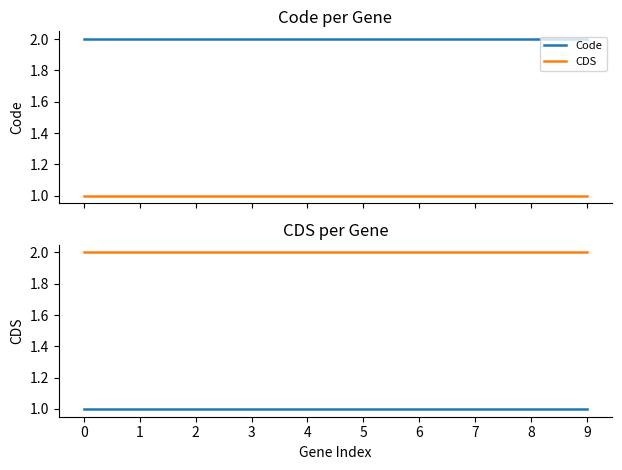

List the labels in order of Code value, smallest first.

0, 1, 2, 3, 4, 5, 6, 7, 8, 9